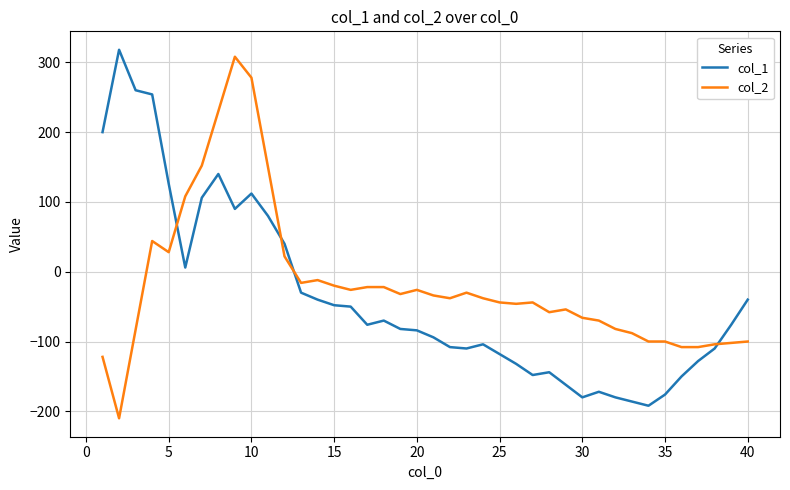

In col_1, how many points are lower than both neighbors (excluding endpoints)?

7